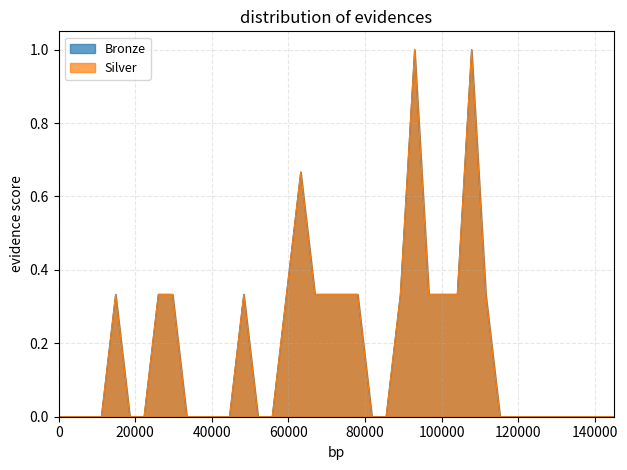

True or false: Silver and Bronze intersect in this chart.

False